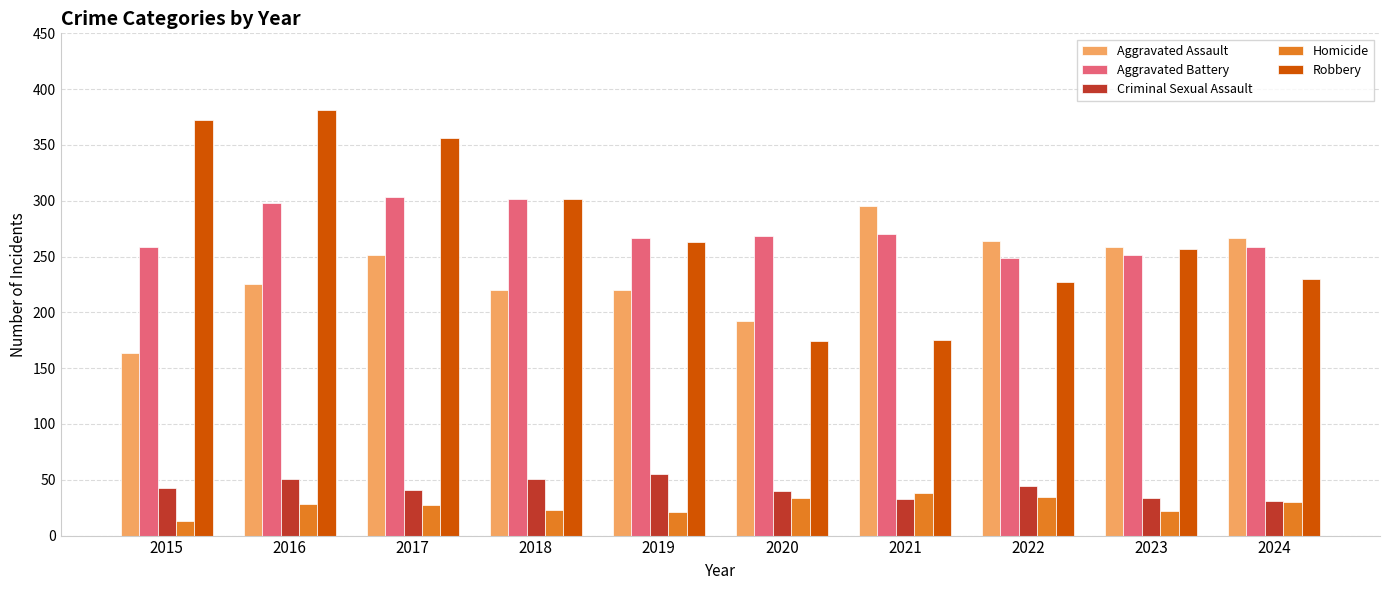

At how many categories does at least one series exceed 95?

10